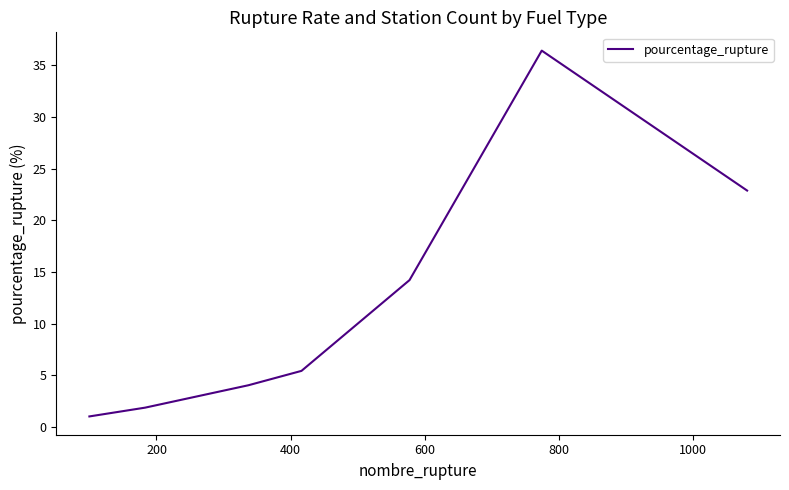

What is the difference between the maximum and minimum values?

35.4